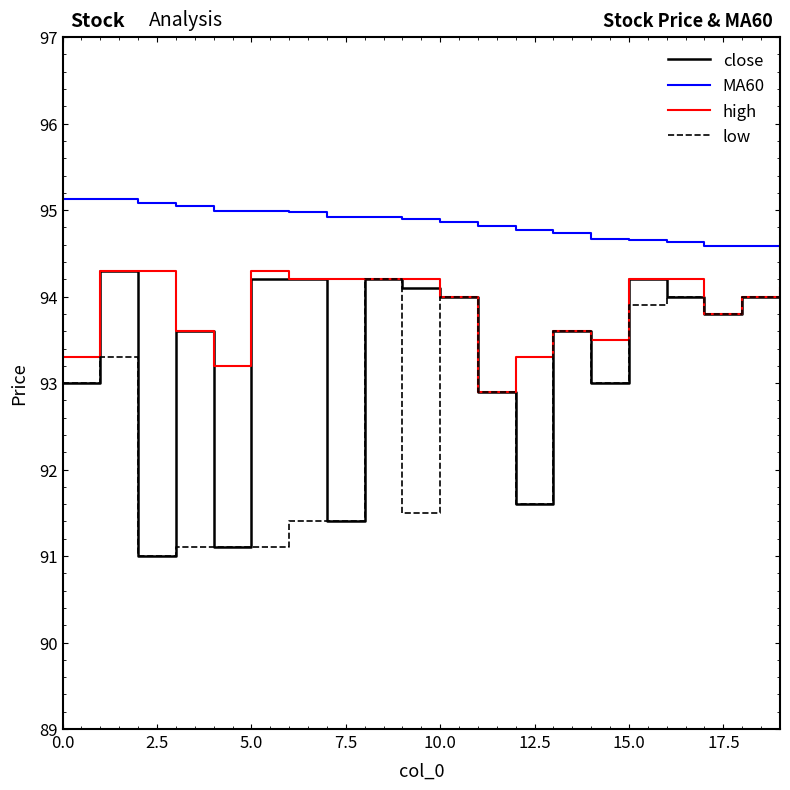

What is the maximum value shown in the chart?

95.1